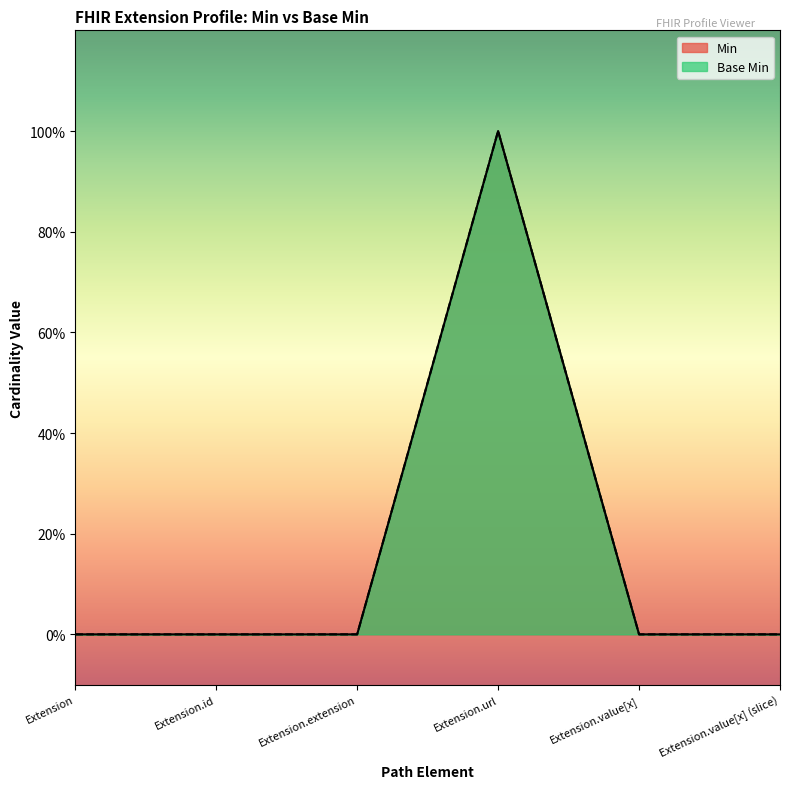

True or false: Min and Base Min cross at least once.

False